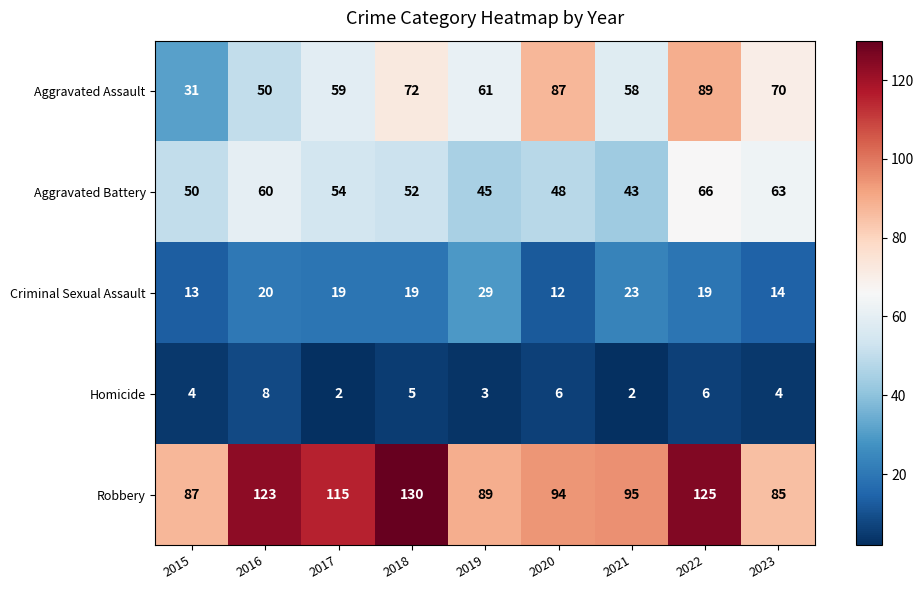

Between 2016 and 2023, which series saw the biggest shift?

Robbery